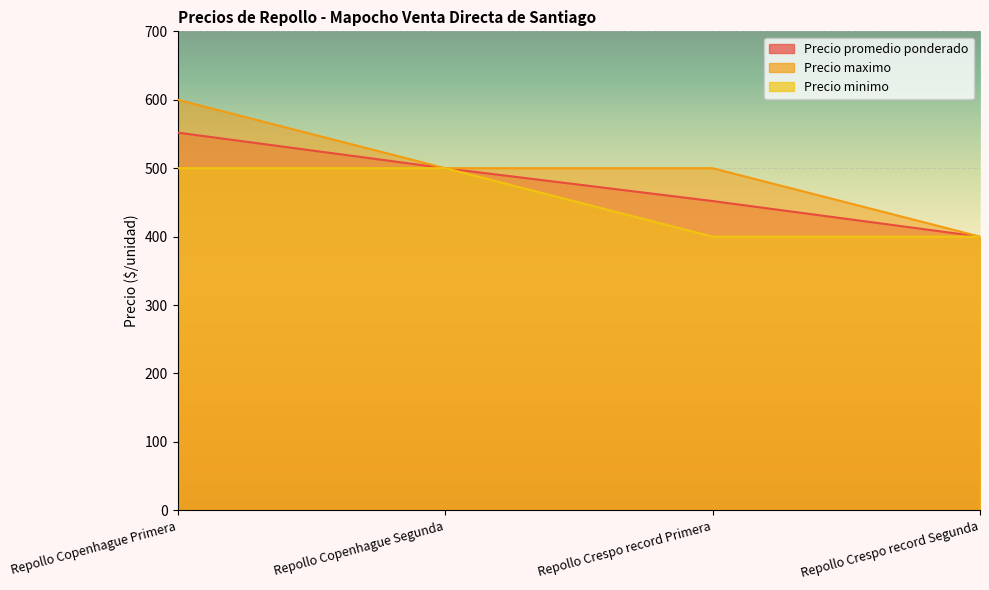

Which series changed the most between Repollo Copenhague Segunda and Repollo Crespo record Segunda?

Precio promedio ponderado